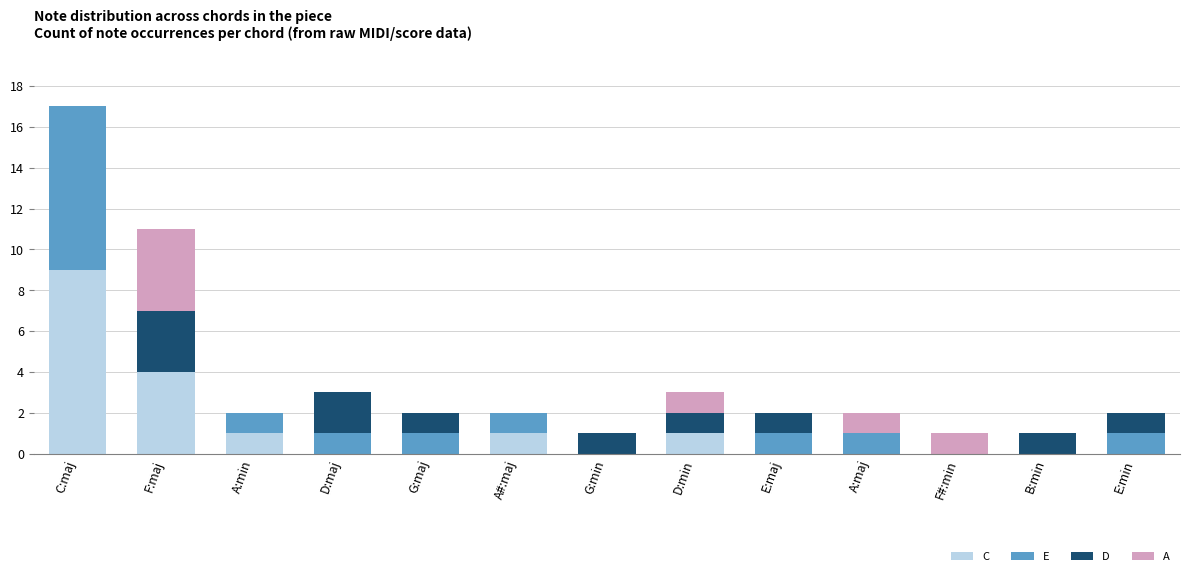

What is the sum of the C values at G:min and F:maj?

4